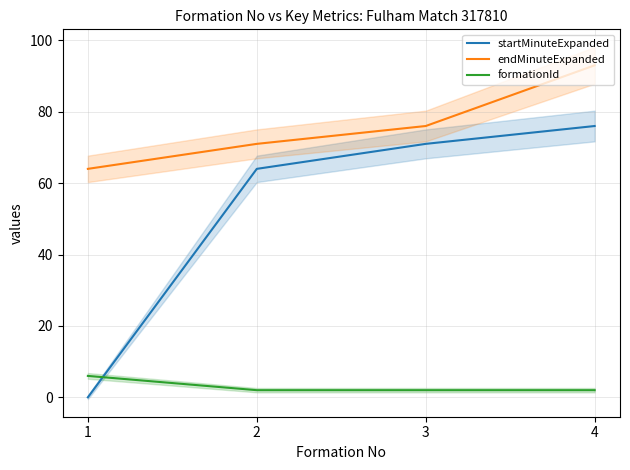

How many lines are shown in the chart?

3